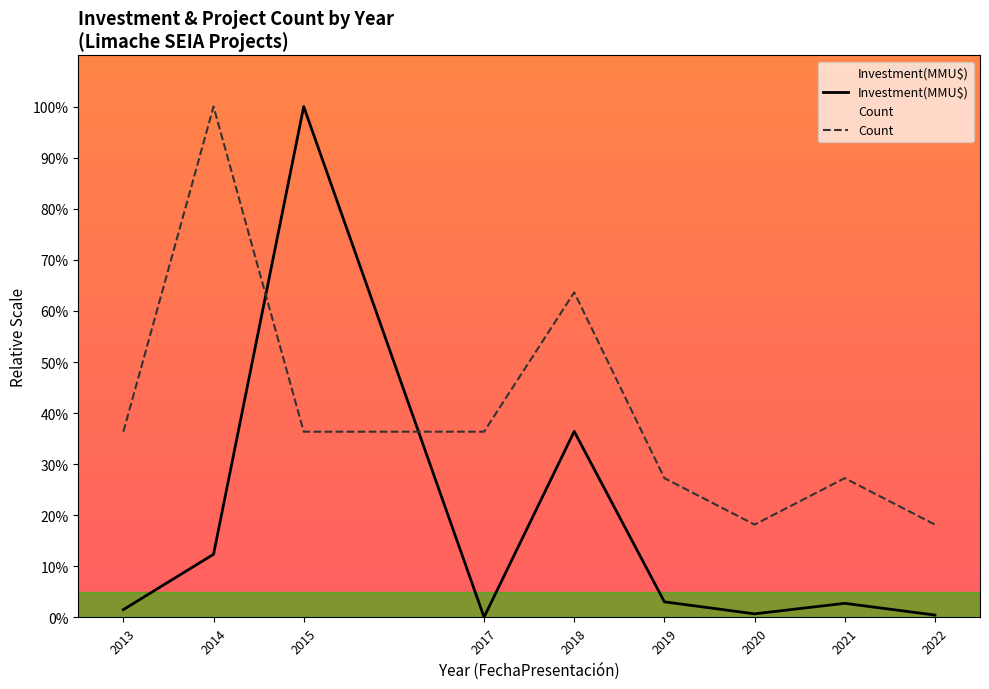

Between 2013 and 2020, which series saw the biggest shift?

Count